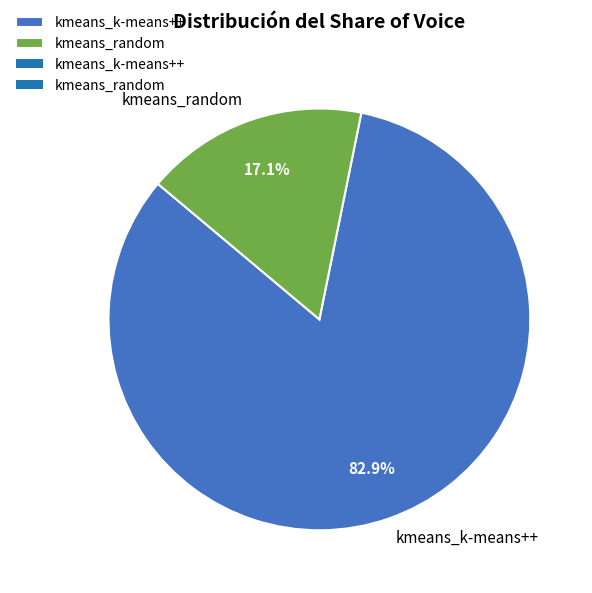

Is it true that kmeans_k-means++ is 83% of the pie?

True